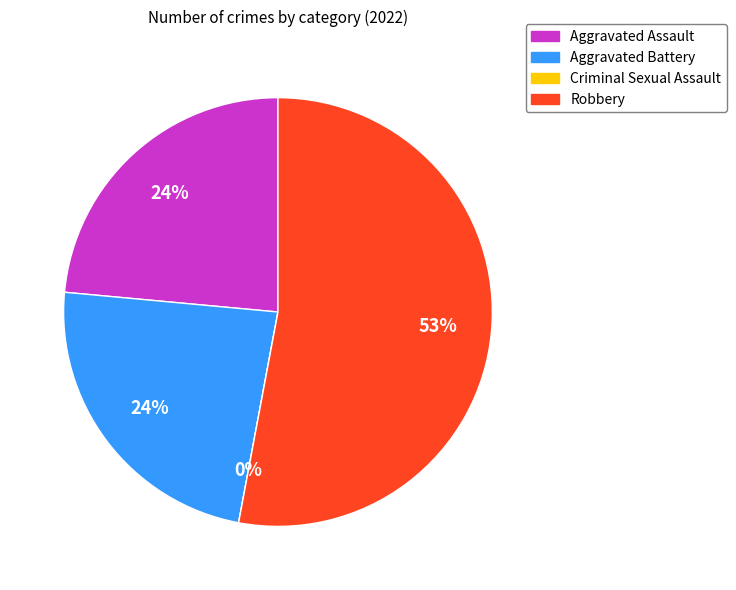

Is the sum of Aggravated Battery and Aggravated Assault greater than half?

No